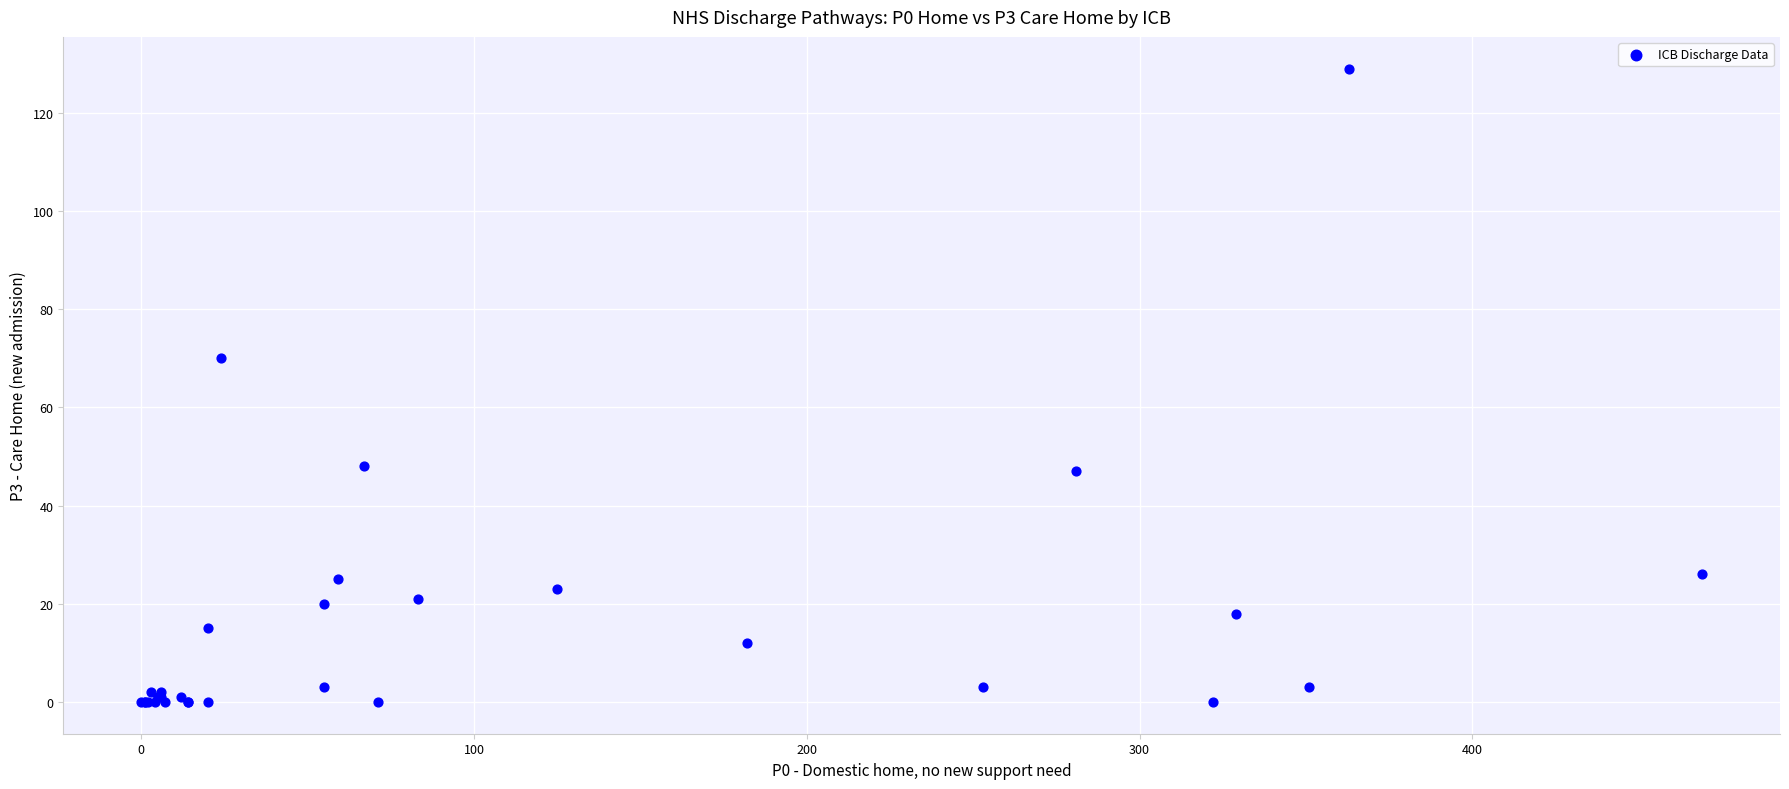

What Y value in the scatter plot is closest to 64?

70